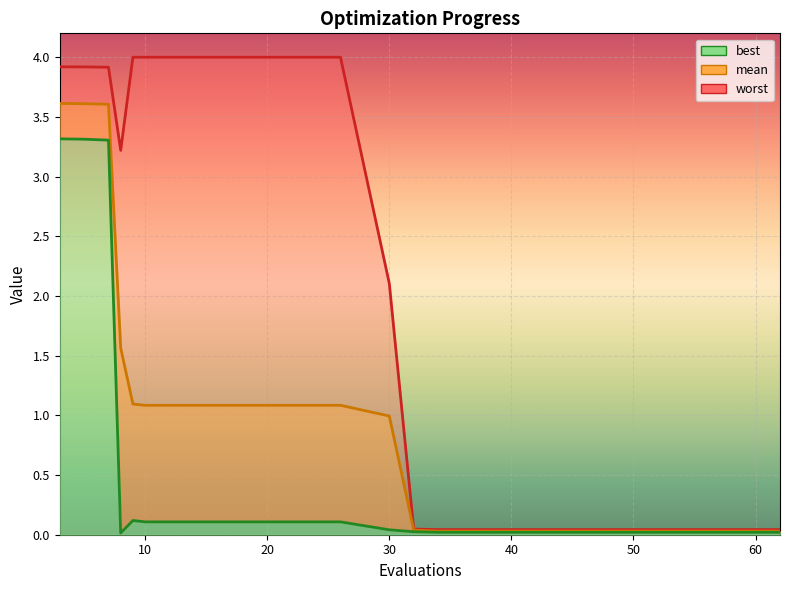

Where is worst nearest to the value 2?

30